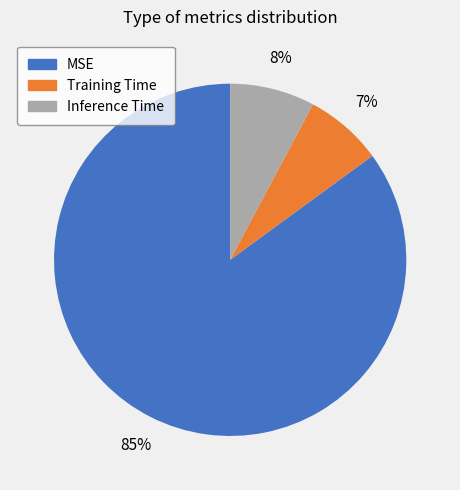

The MSE slice represents 93% of the pie. True or false?

False